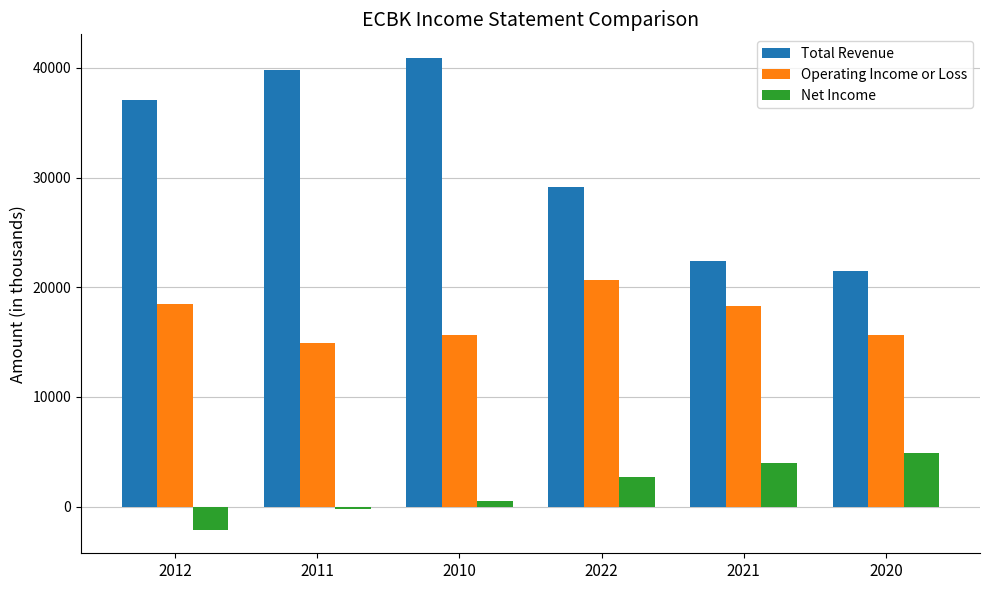

What is the spread (max minus min) of values at 2011?

40000